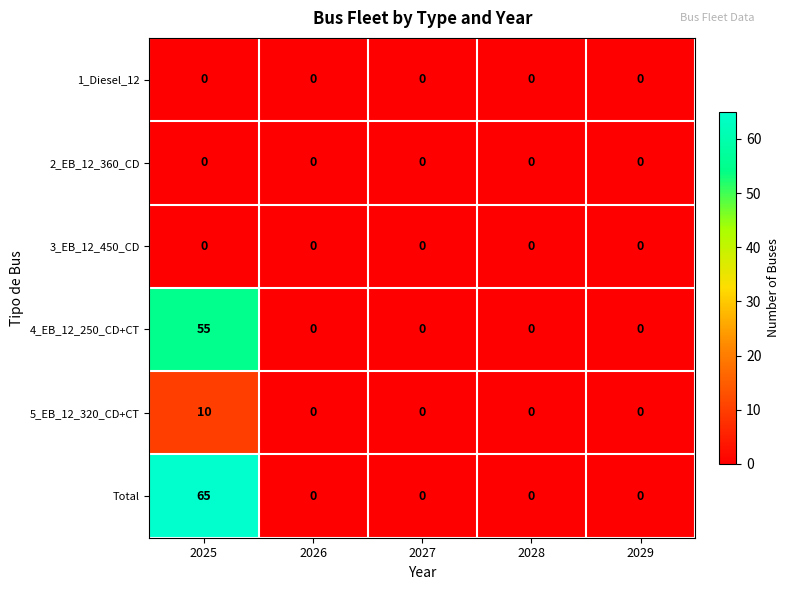

At which category is the sum across all series the highest?

2025